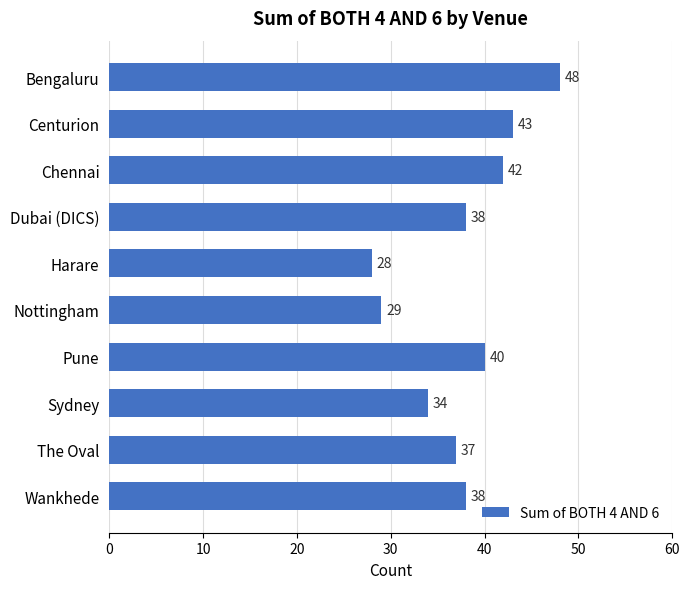

The chart shows a value of 48 at Bengaluru. True or false?

True